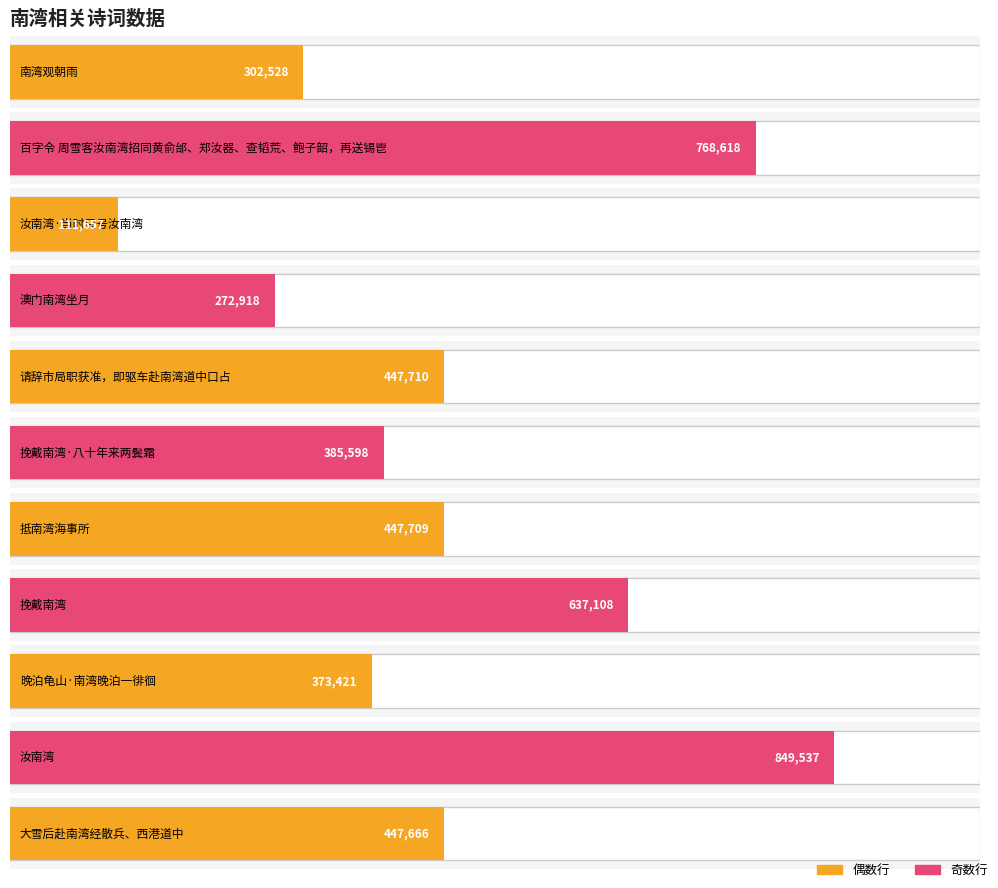

True or false: the data shows 447709 at 抵南湾海事所.

True